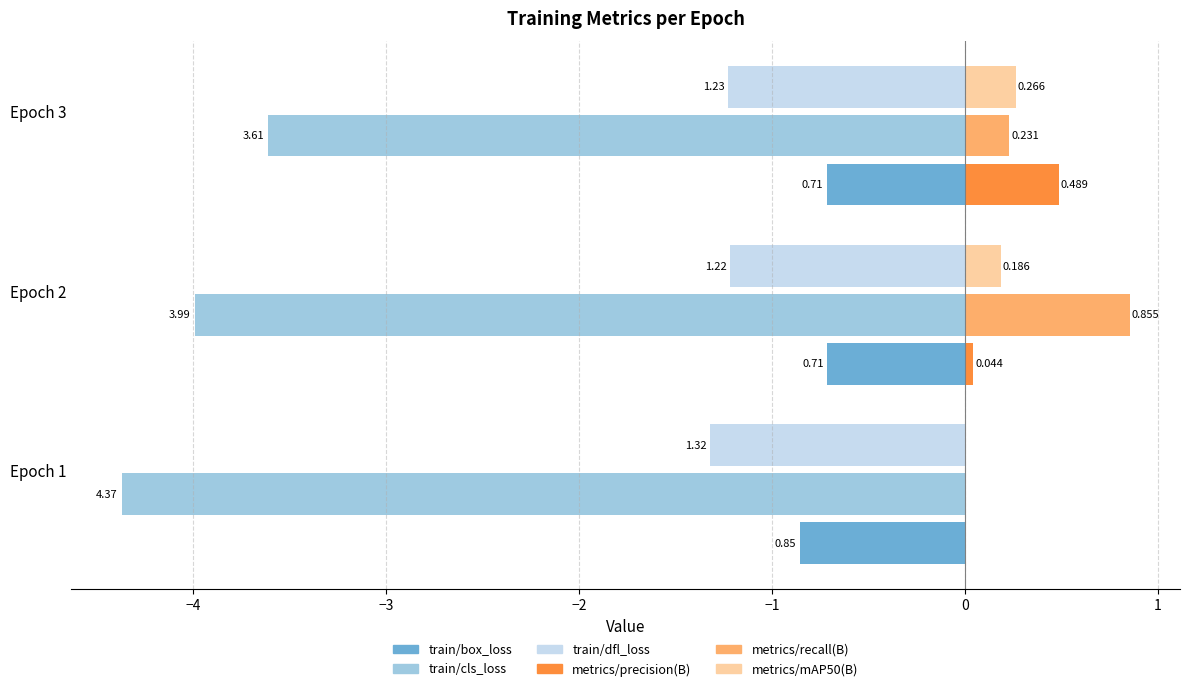

What are all the series names shown in the legend?

train/box_loss, train/cls_loss, train/dfl_loss, metrics/precision(B), metrics/recall(B), metrics/mAP50(B)